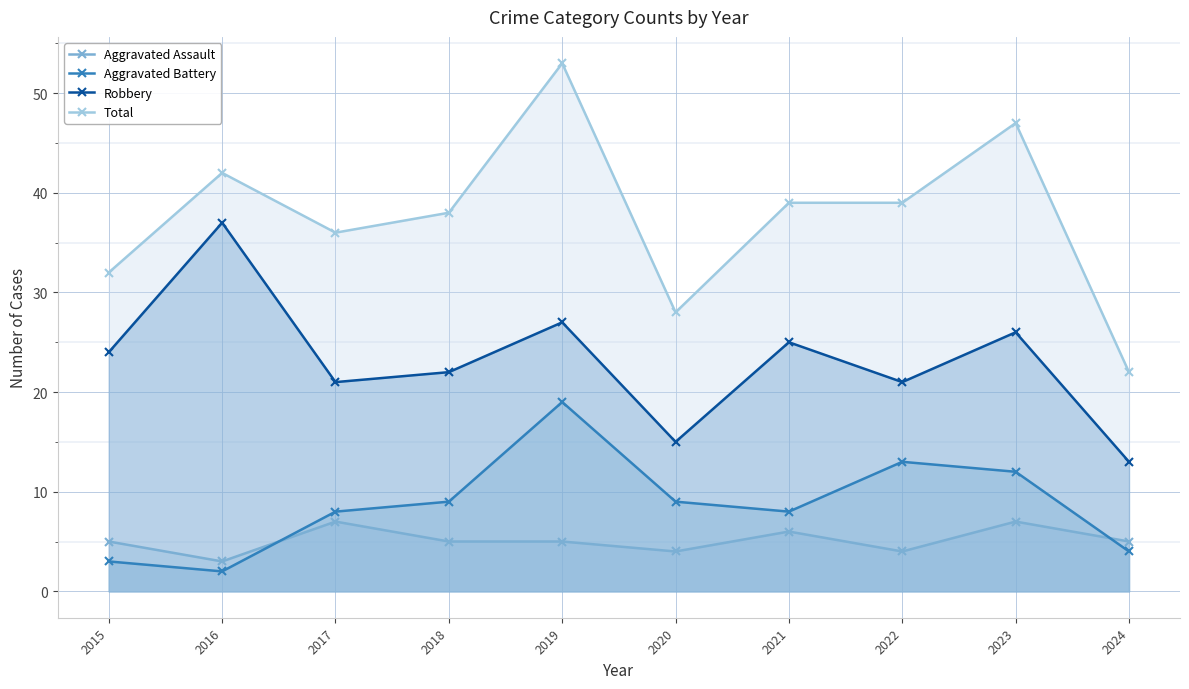

Is it true that Robbery equals 26 at 2023?

True